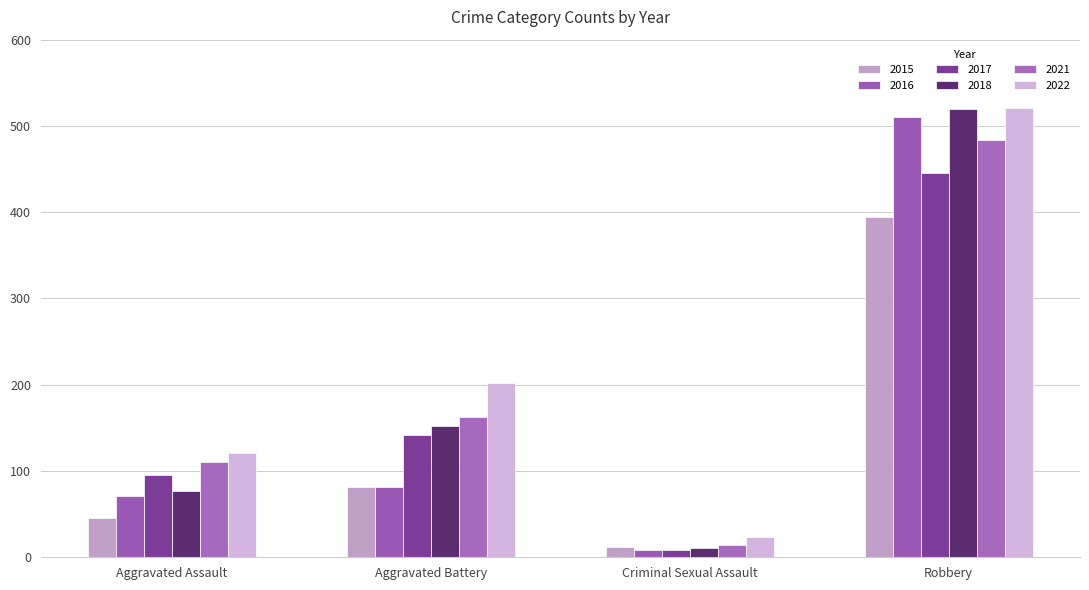

How many data points in 2018 are less than 152?

2